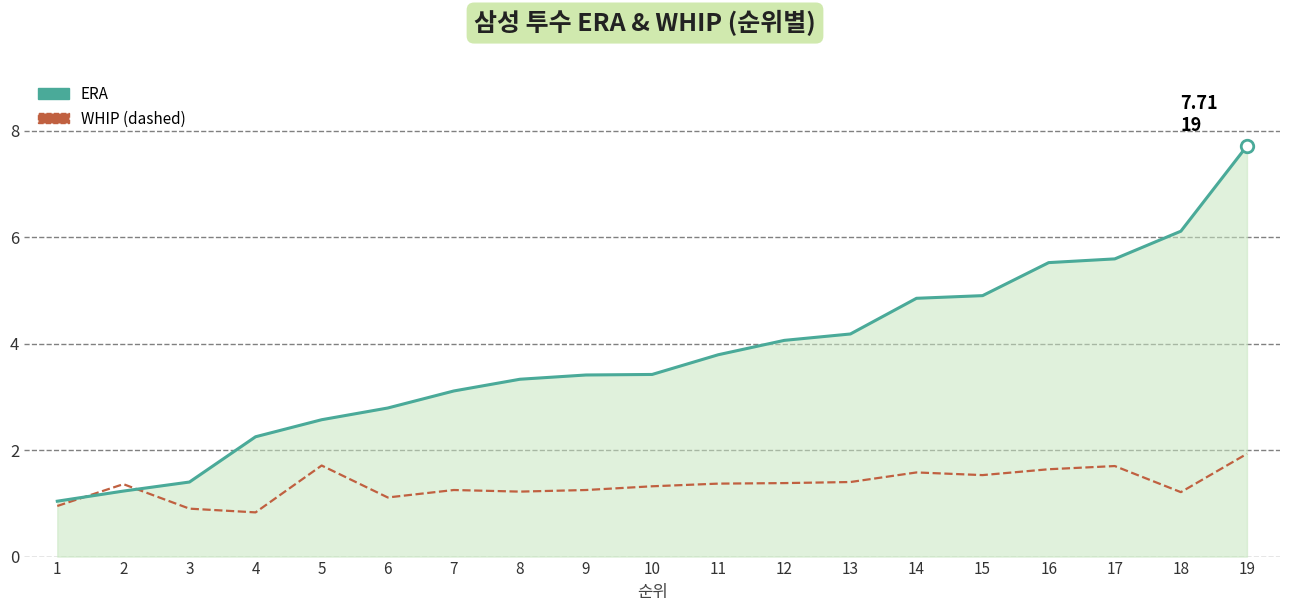

At which category is the sum across all series the highest?

19